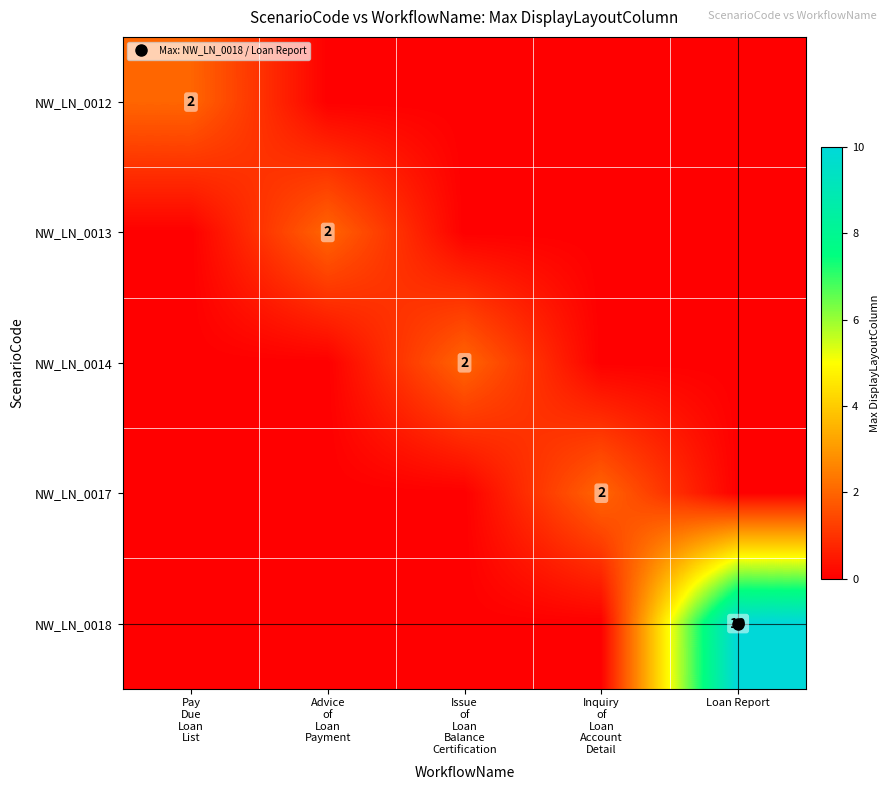

Is the value of NW_LN_0017 at Loan Report greater than the value of NW_LN_0012 at Loan Report?

No